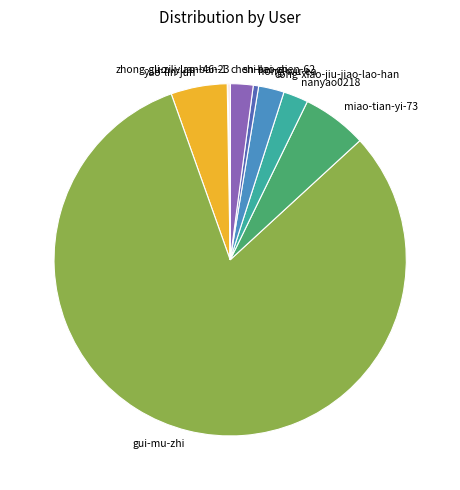

Which slice is the largest?

gui-mu-zhi